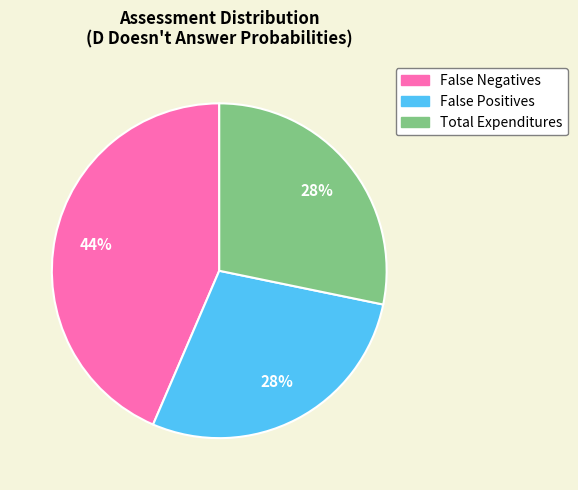

To the nearest percent, what percentage of the pie is Total Expenditures?

28%